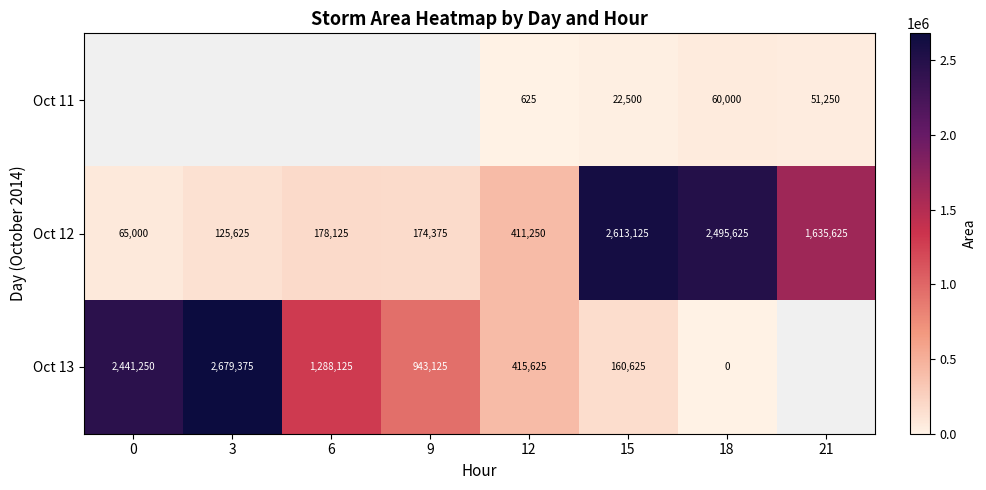

At which category is the sum across all series the highest?

15